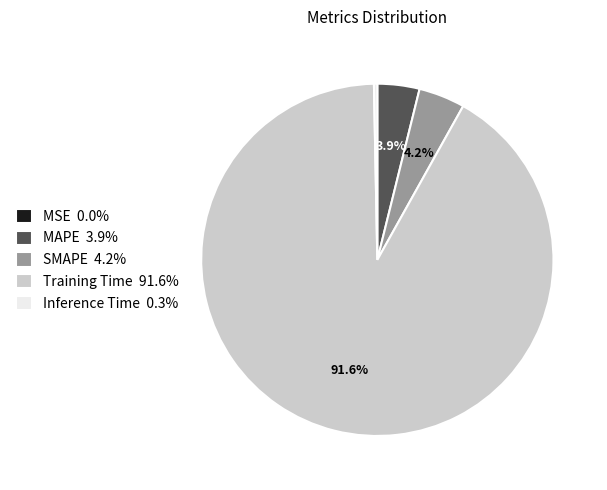

Which category has the biggest portion of the pie?

Training Time